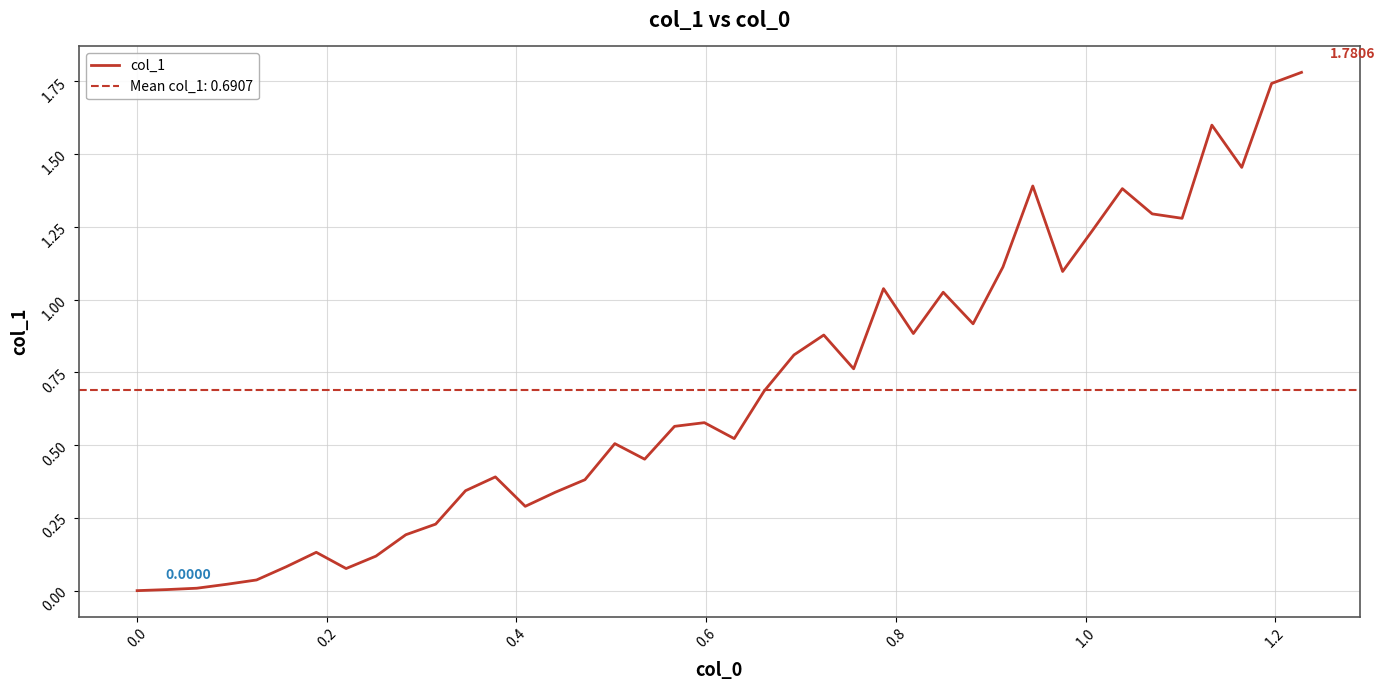

True or false: the data shows 3.2 at 39.

False